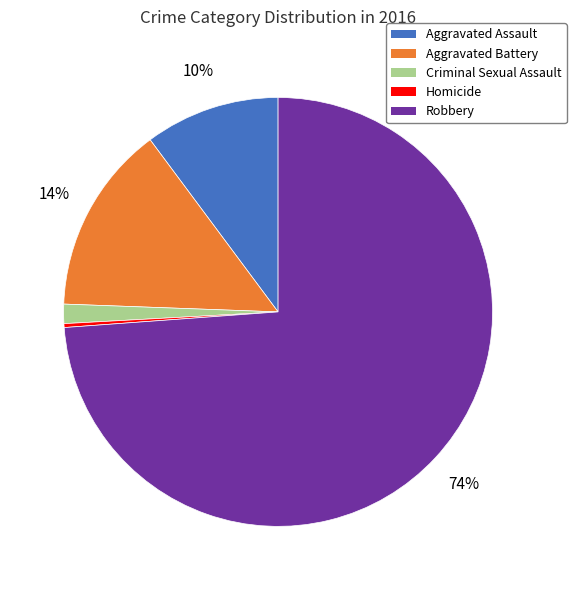

Do Criminal Sexual Assault and Robbery together represent more than half of the pie?

Yes